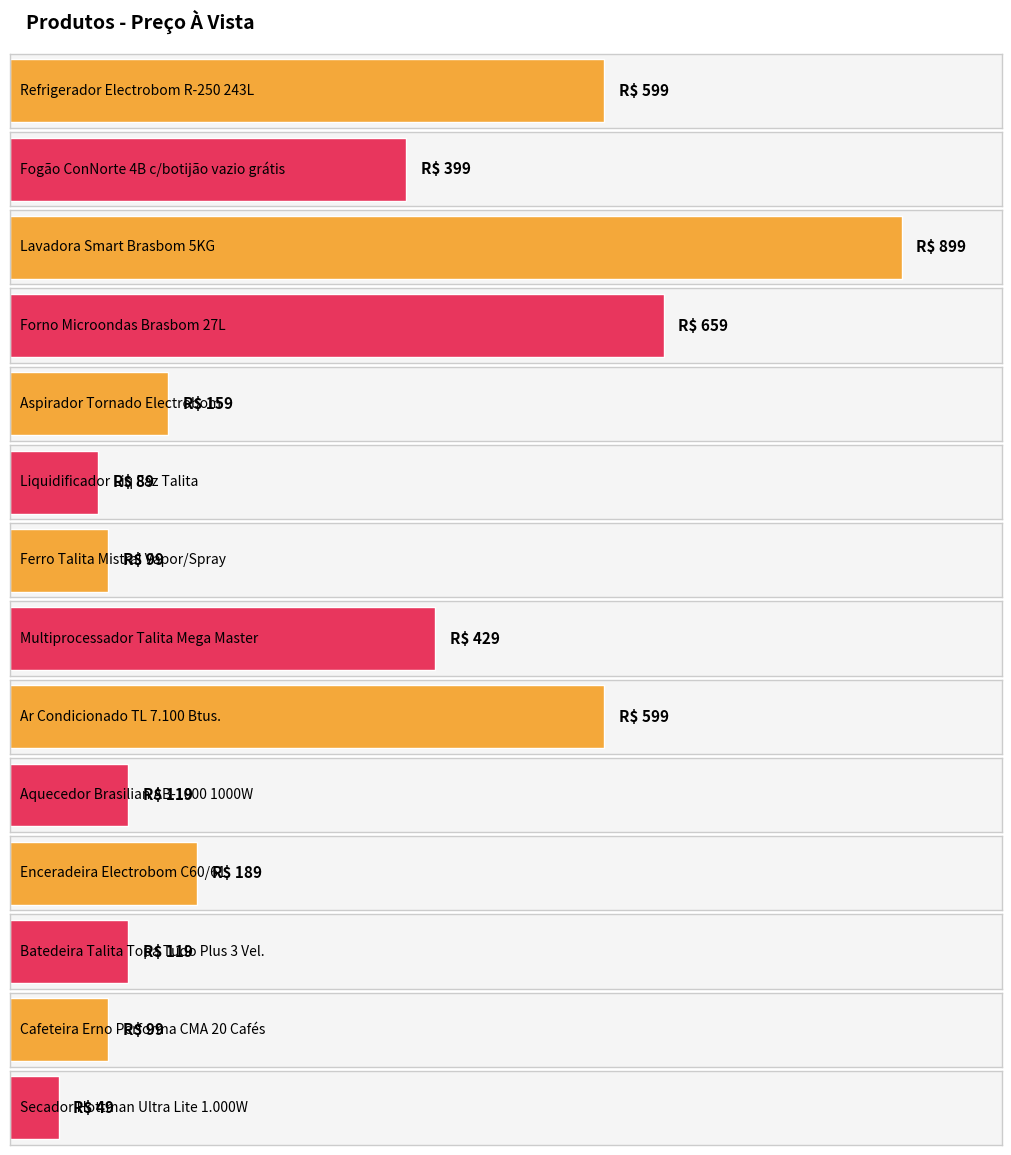

What is the label of the 2nd bar from the left?

Fogão ConNorte 4B c/botijão vazio grátis